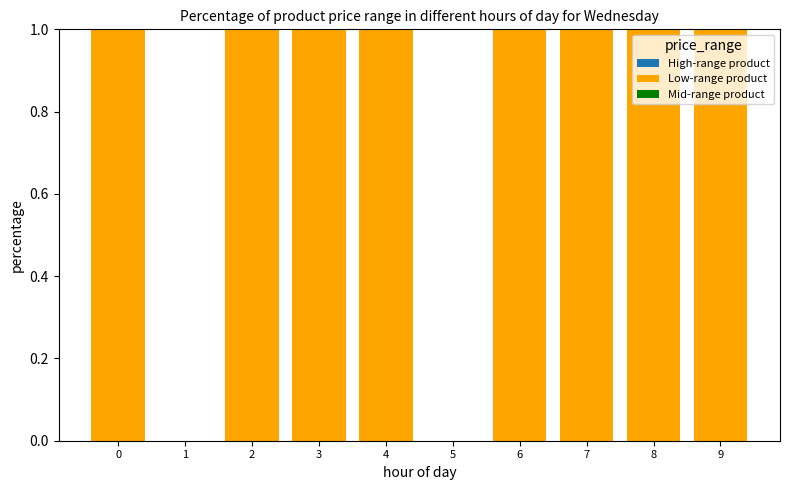

Are the bars horizontal?

No